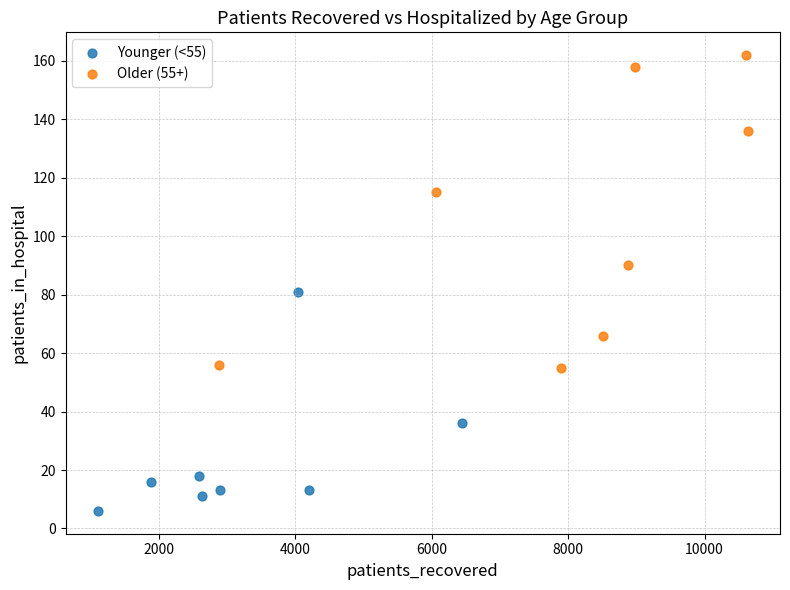

Which series reaches the minimum Y coordinate?

Younger (<55)